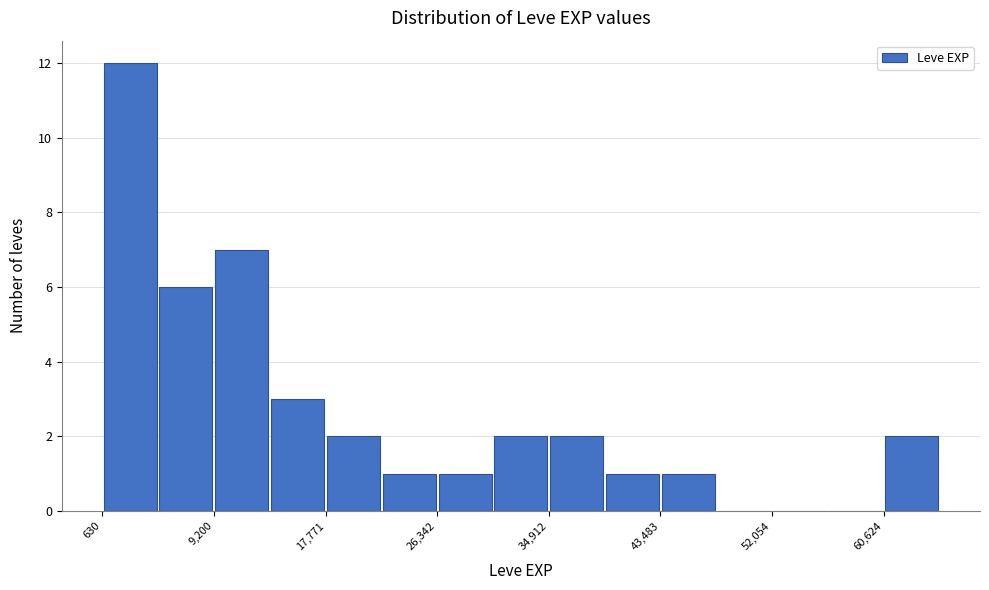

Which range on the x-axis has the tallest bar?

1000 to 5000